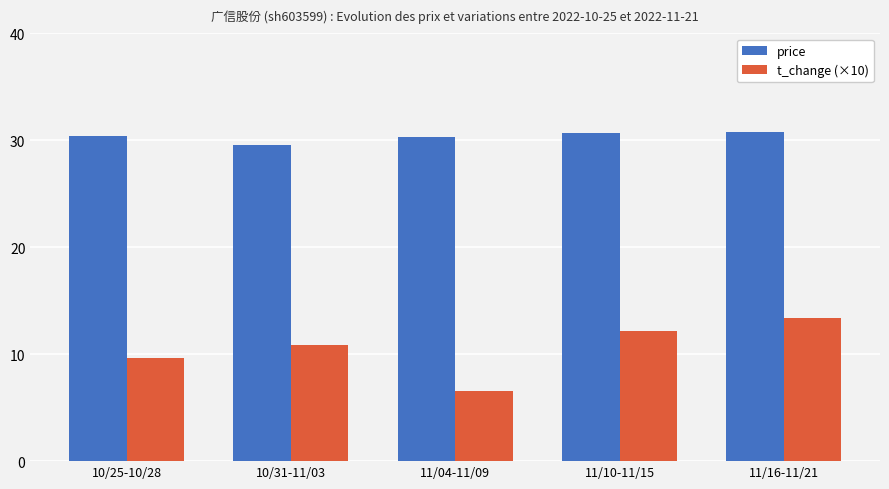

What is the difference between the price values at 11/10-11/15 and 11/16-11/21?

0.1